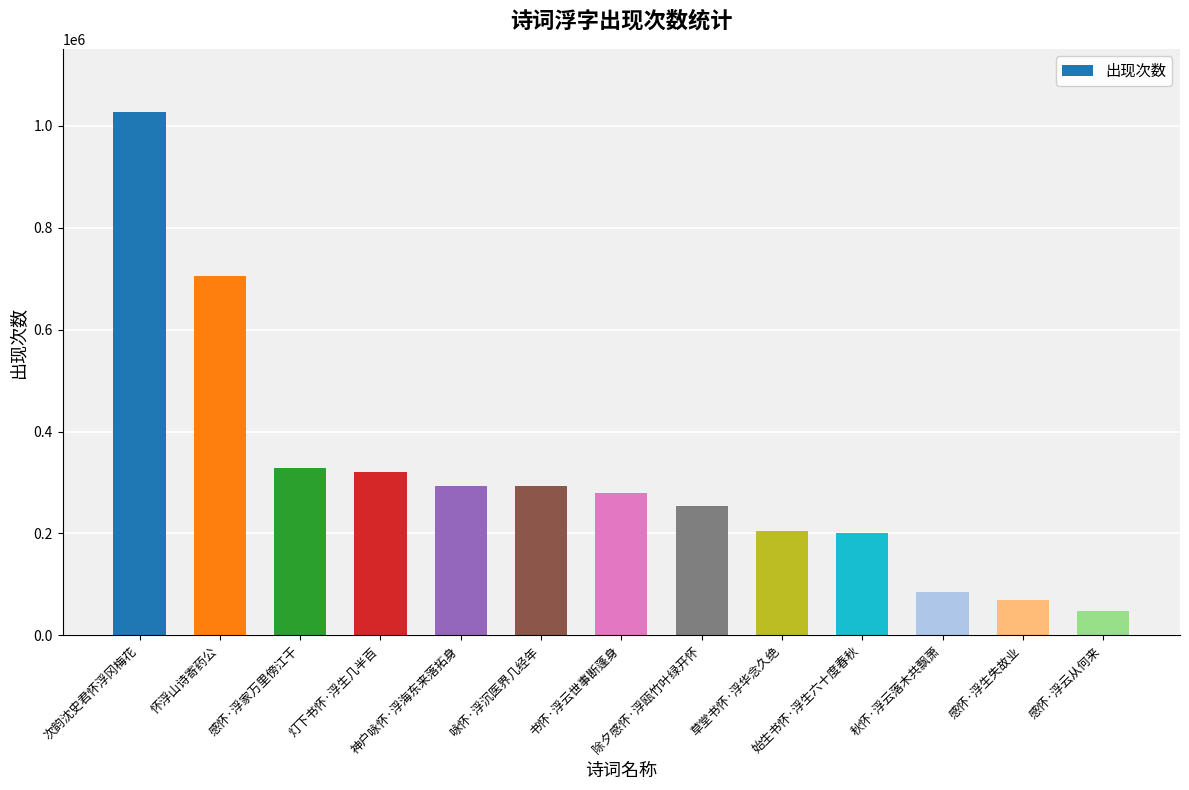

What is the sum of all values?

4110792